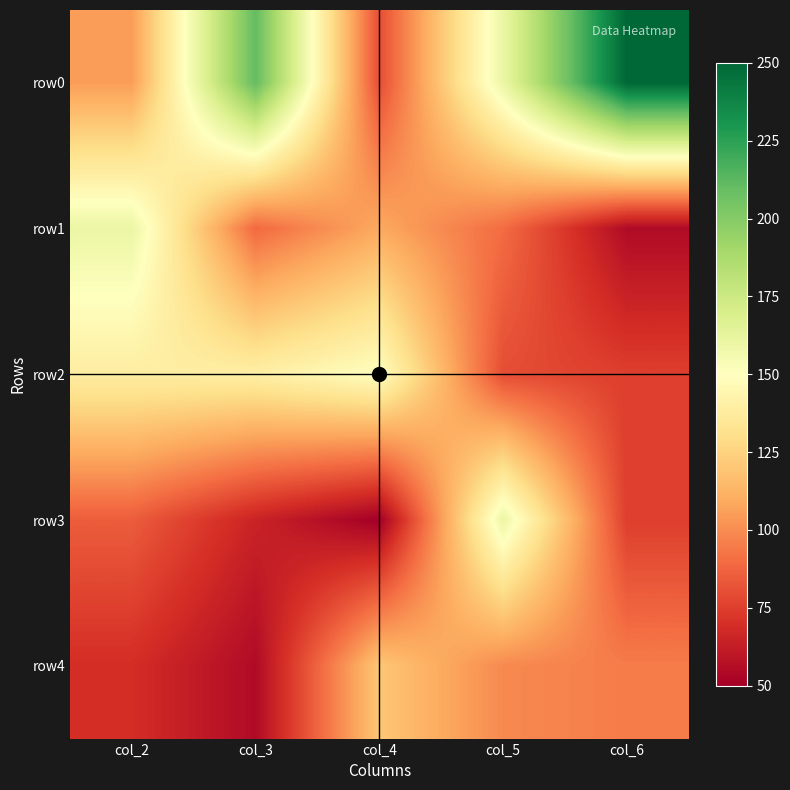

List the series in order of their peak value, highest first.

row0, row1, row3, row2, row4